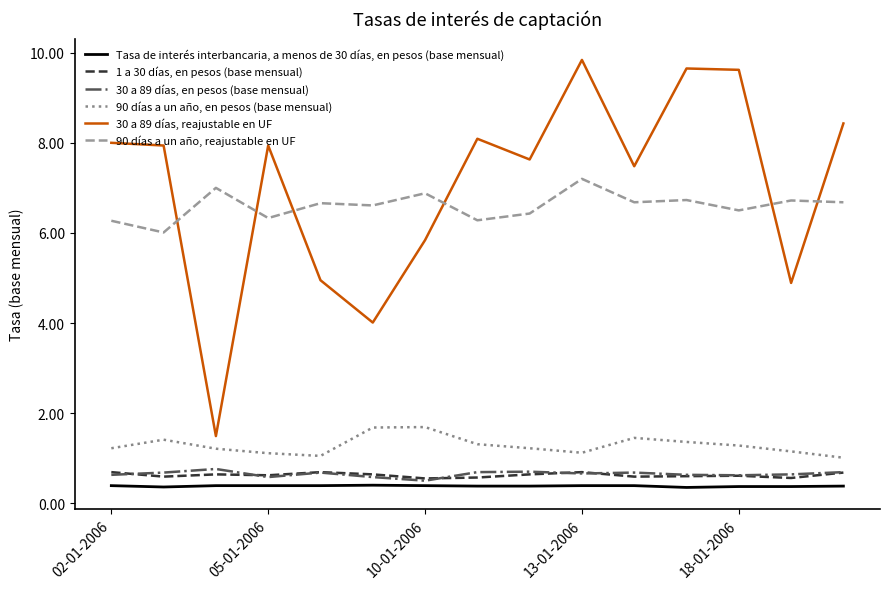

What is the greatest value displayed?

9.8